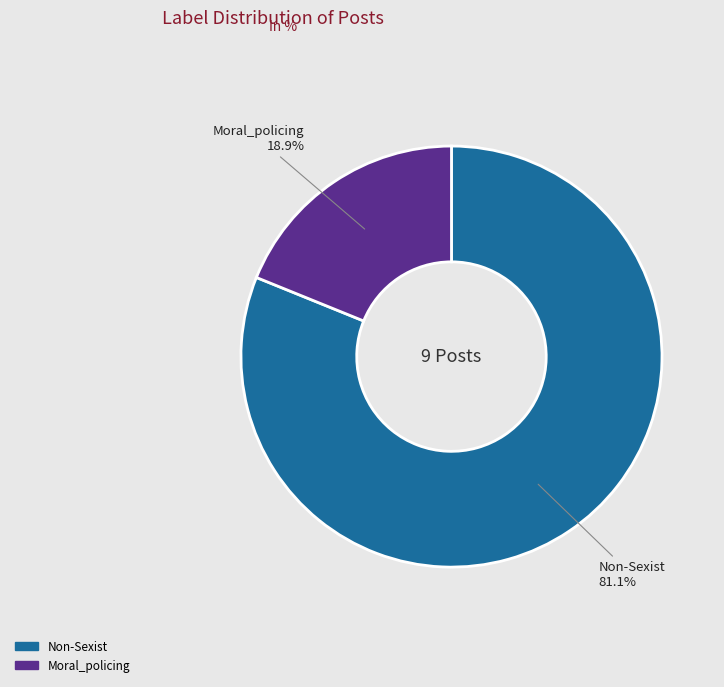

Do Moral_policing and Non-Sexist together represent more than half of the pie?

Yes